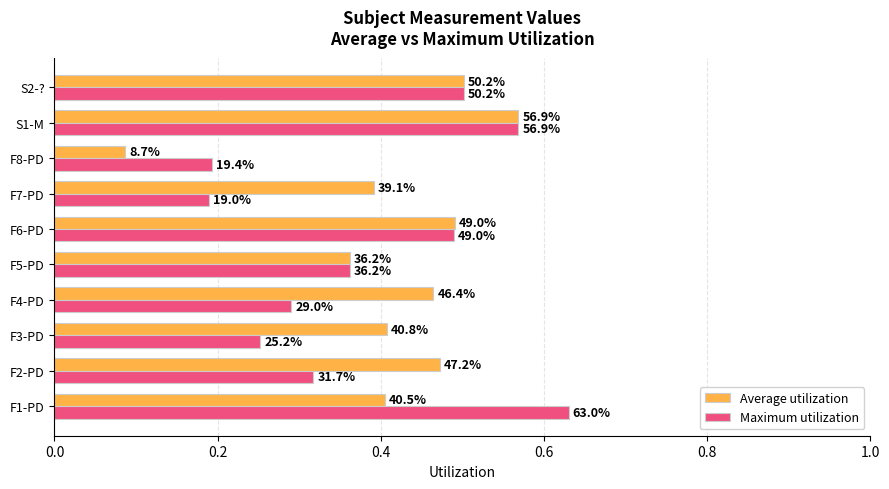

What are all the series names shown in the legend?

Average utilization, Maximum utilization